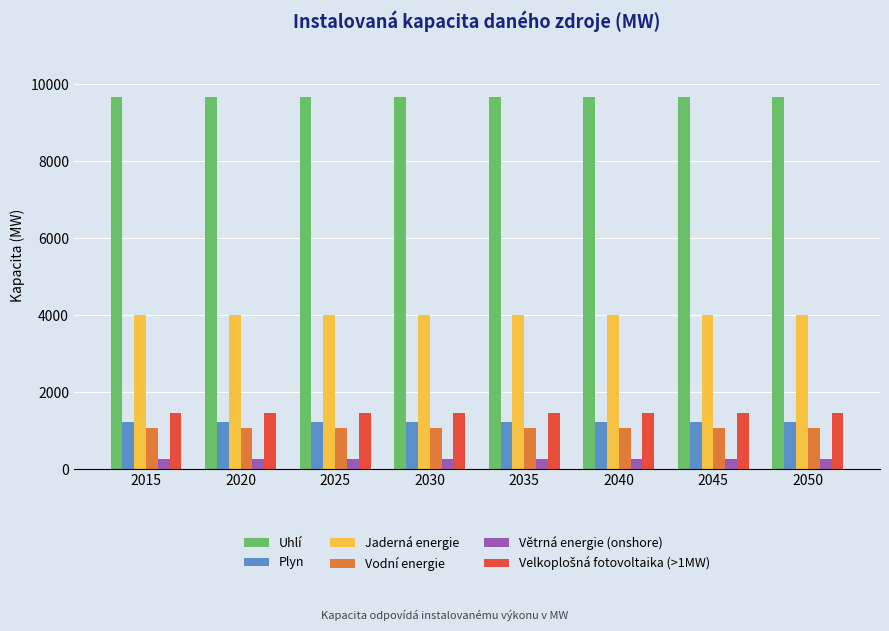

What is the highest value of the Větrná energie (onshore) series?

281.5